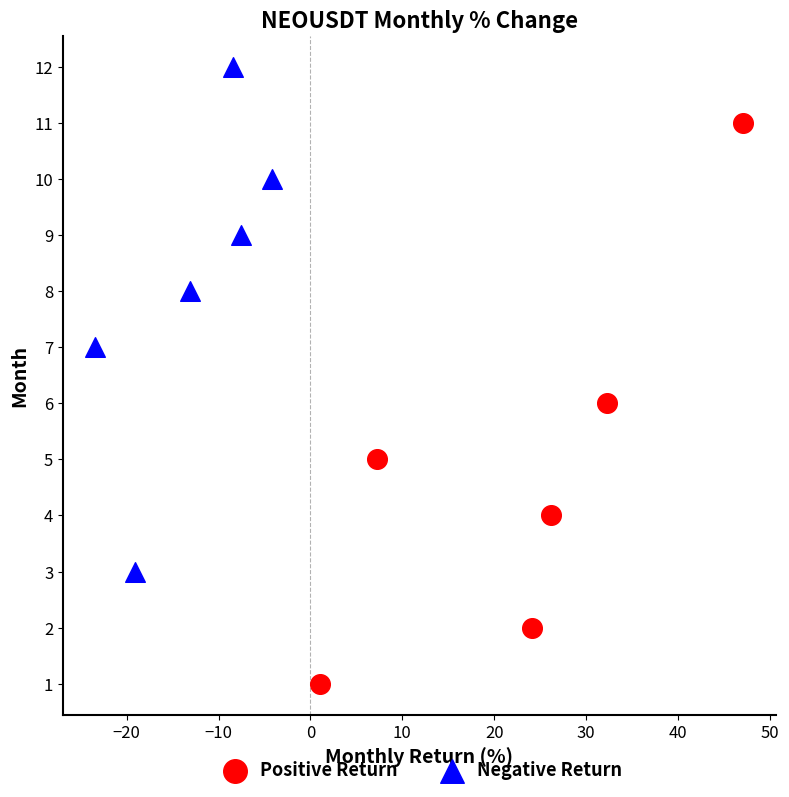

Which series reaches the maximum Y coordinate?

Negative Return